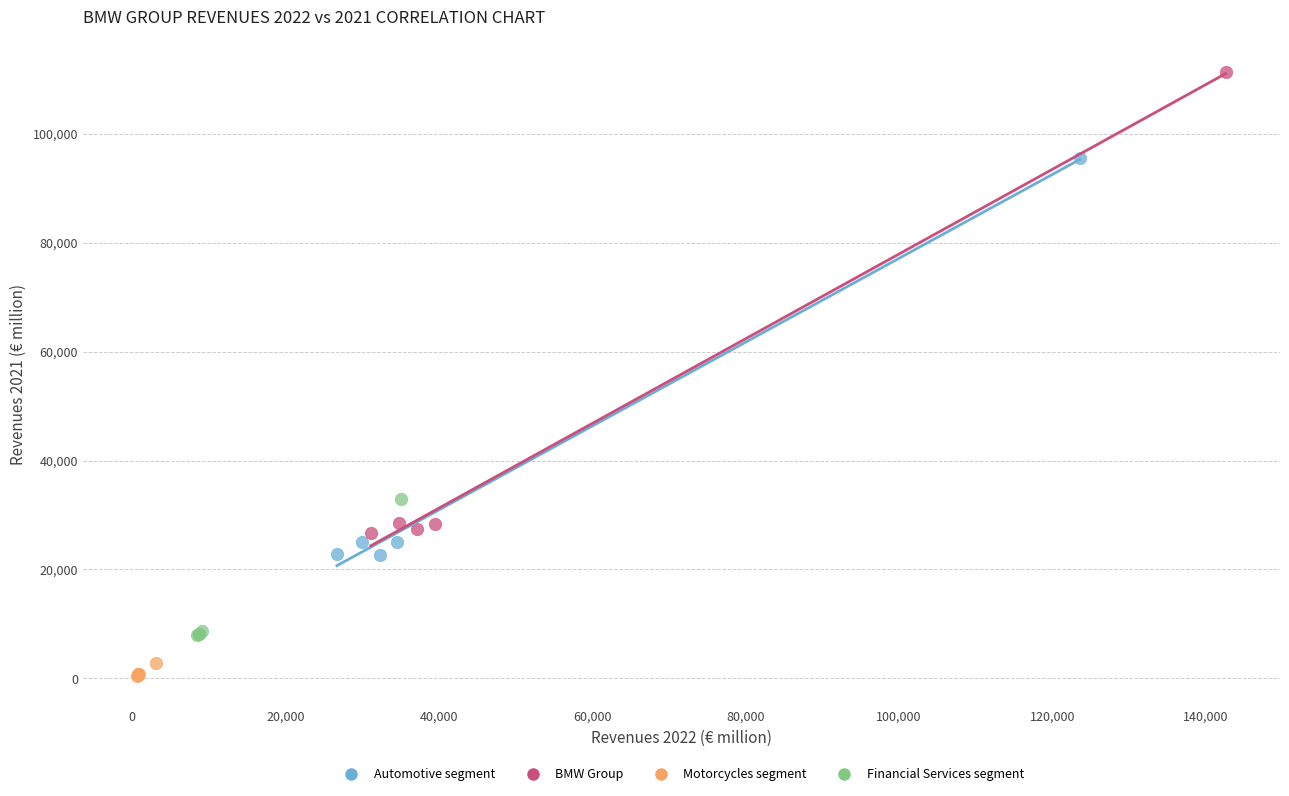

What are all the series names shown in the legend?

Automotive segment, BMW Group, Motorcycles segment, Financial Services segment